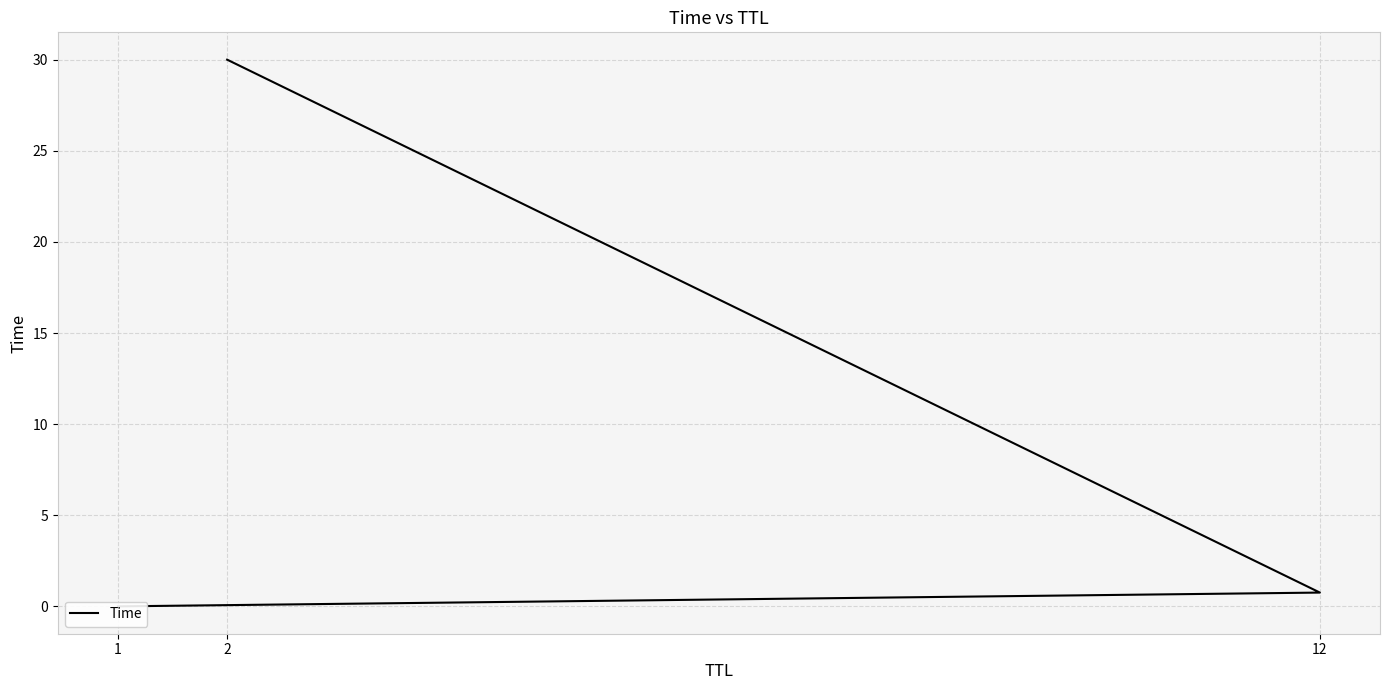

Reading left to right, extract all data points from this chart.

0.0	0.8	30.0